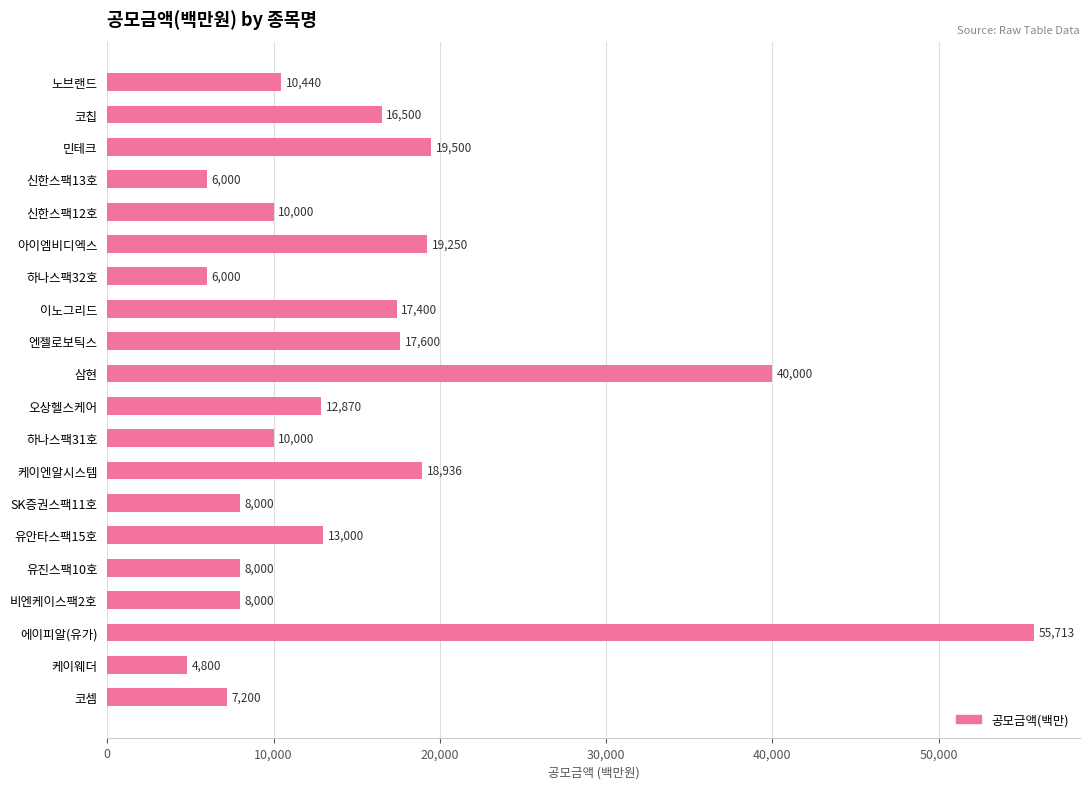

The value at 민테크 is 19500. True or false?

True